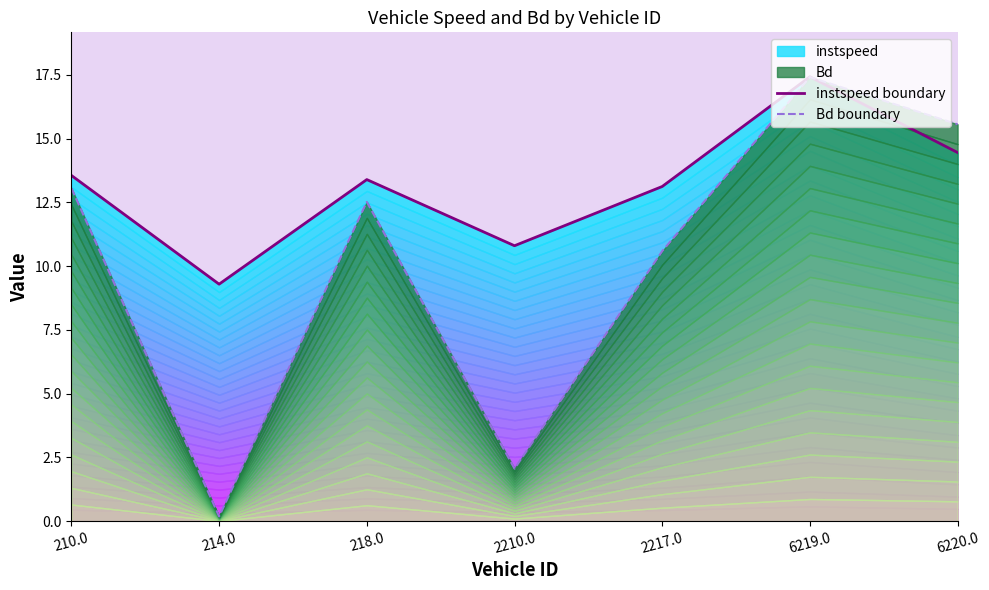

True or false: Bd boundary and instspeed boundary cross at least once.

True